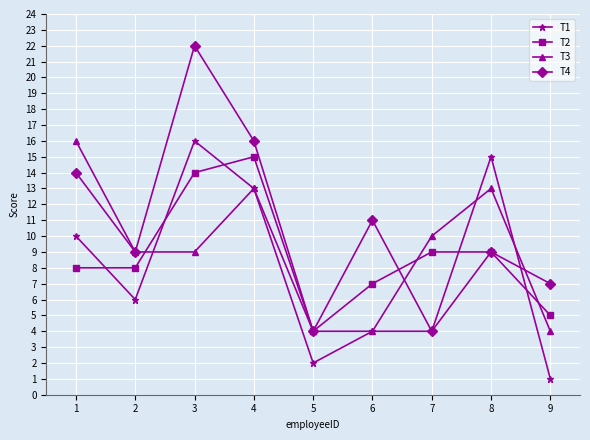

What is the value of the T4 point at the 2nd from the left?

9